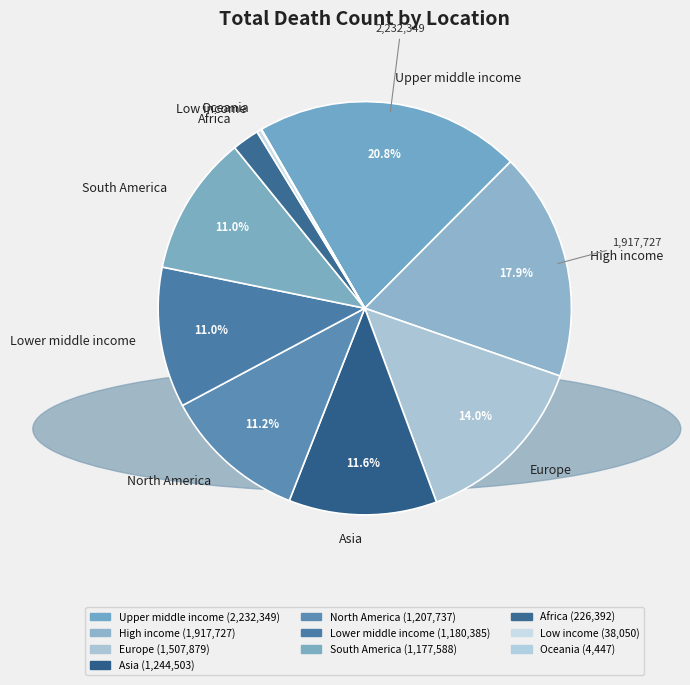

Does Europe account for over 50% of the chart?

No